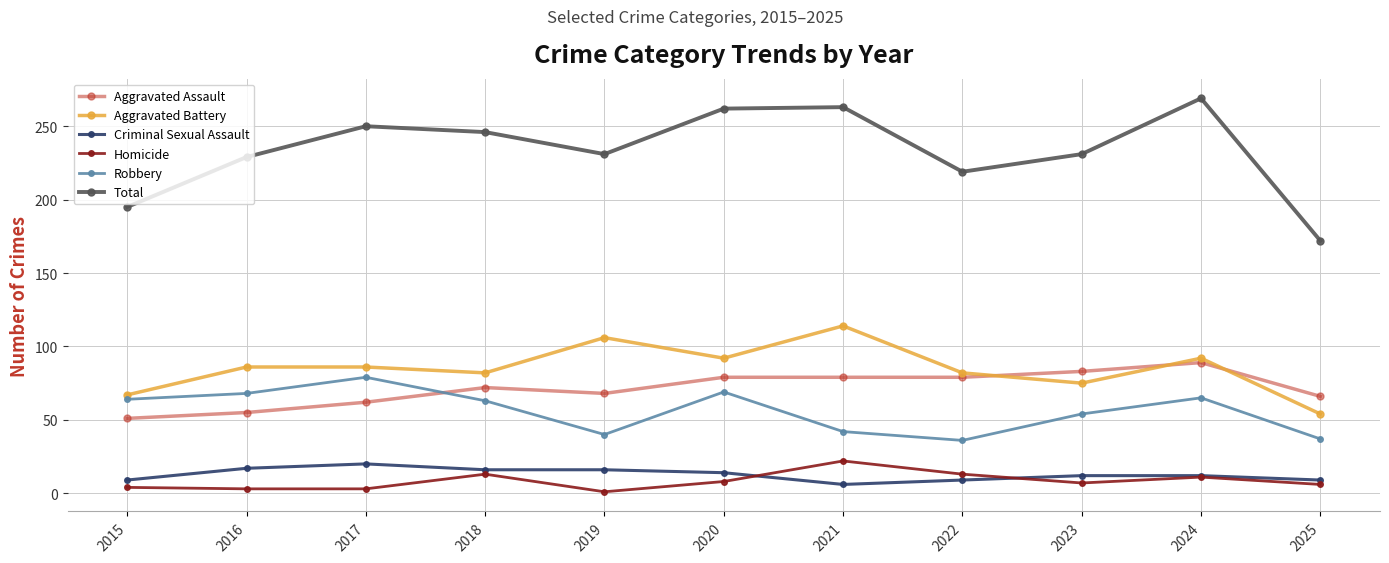

Is the value of Aggravated Assault at 2023 greater than the value of Aggravated Battery at 2023?

Yes